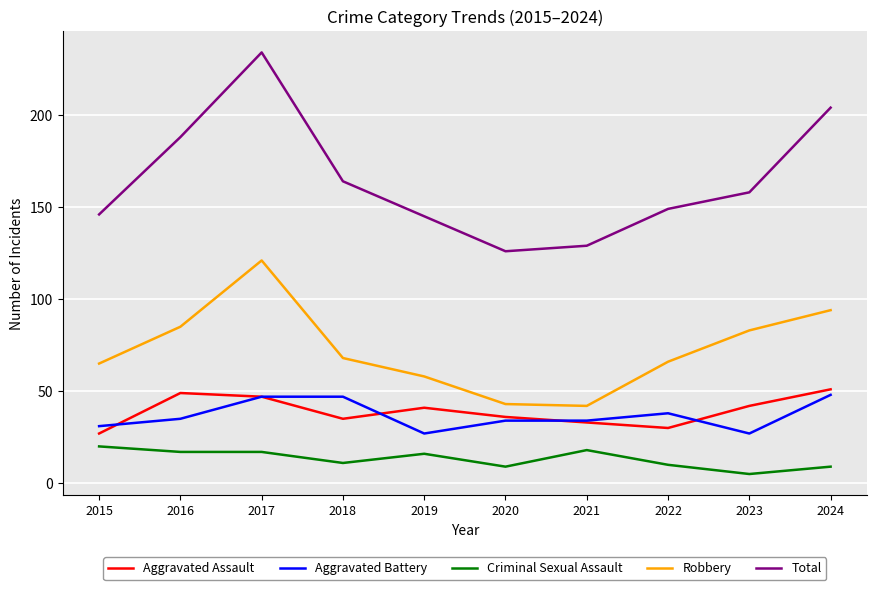

What is the difference between the second highest and minimum values in the Criminal Sexual Assault series?

13